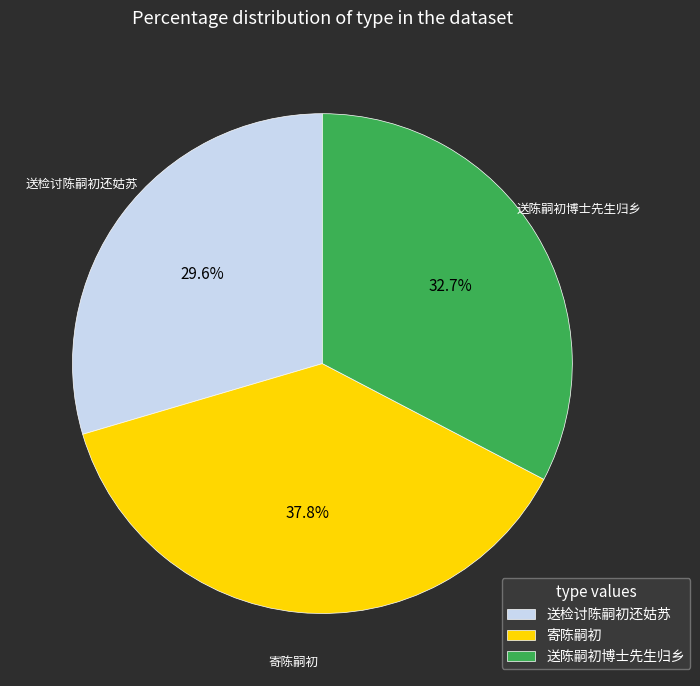

Is 送陈嗣初博士先生归乡 the majority of the pie?

No